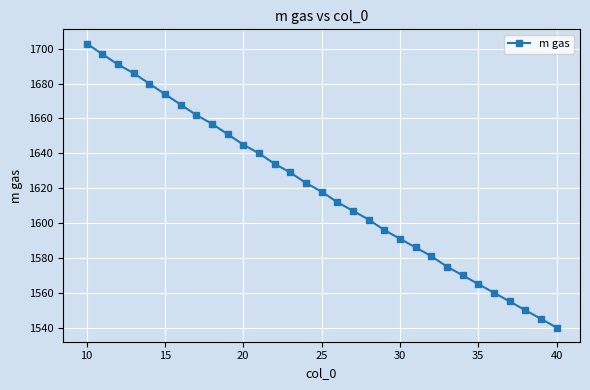

True or false: there are more than 0 points higher than both neighbors.

False